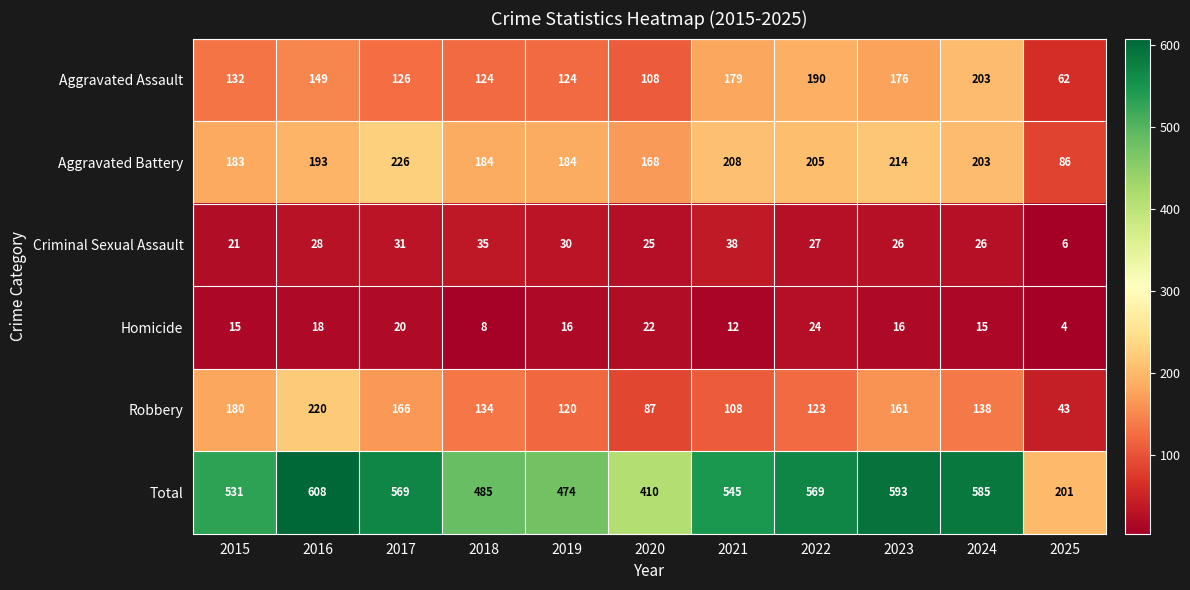

Which category has the highest value across all series?

2016